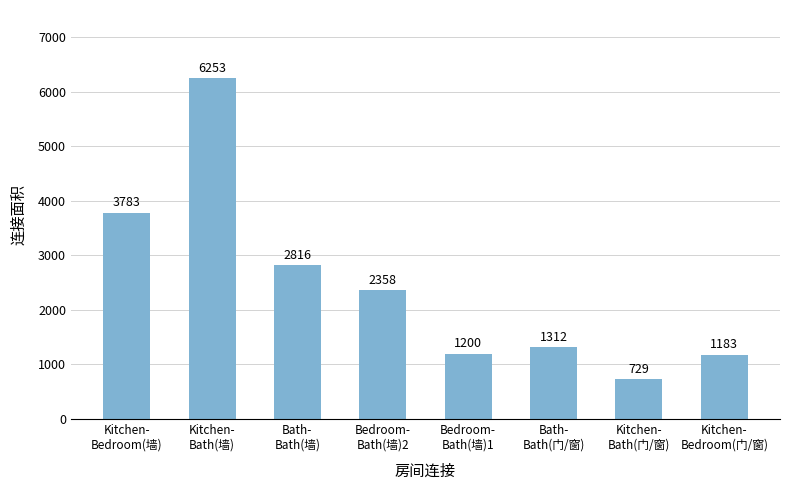

How many bars are there in total?

8